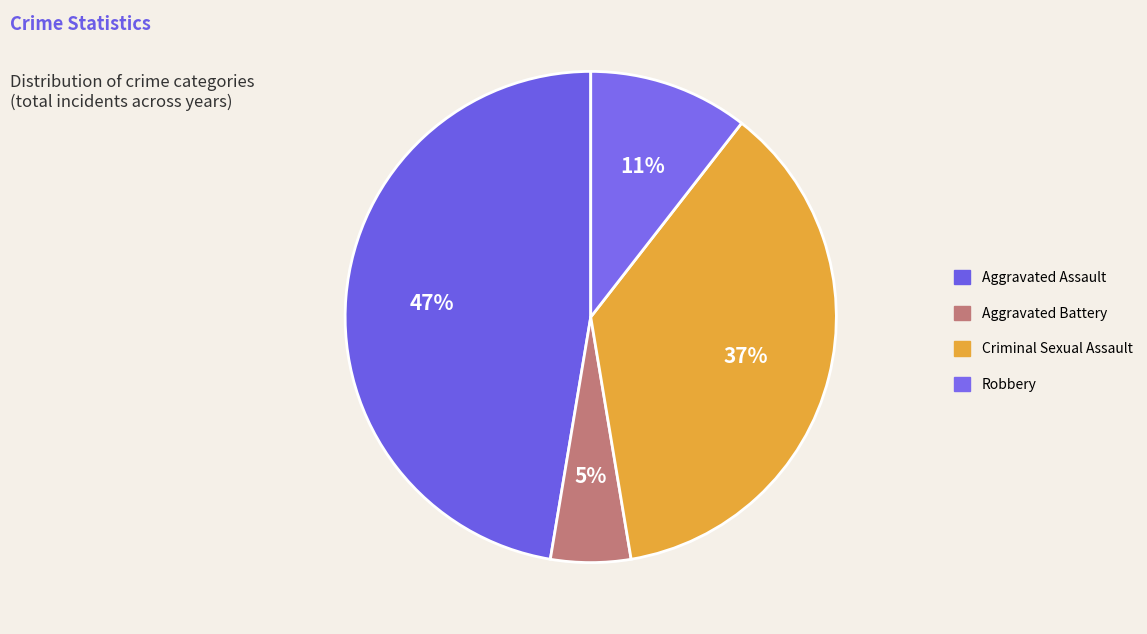

Count the number of slices in the pie.

4